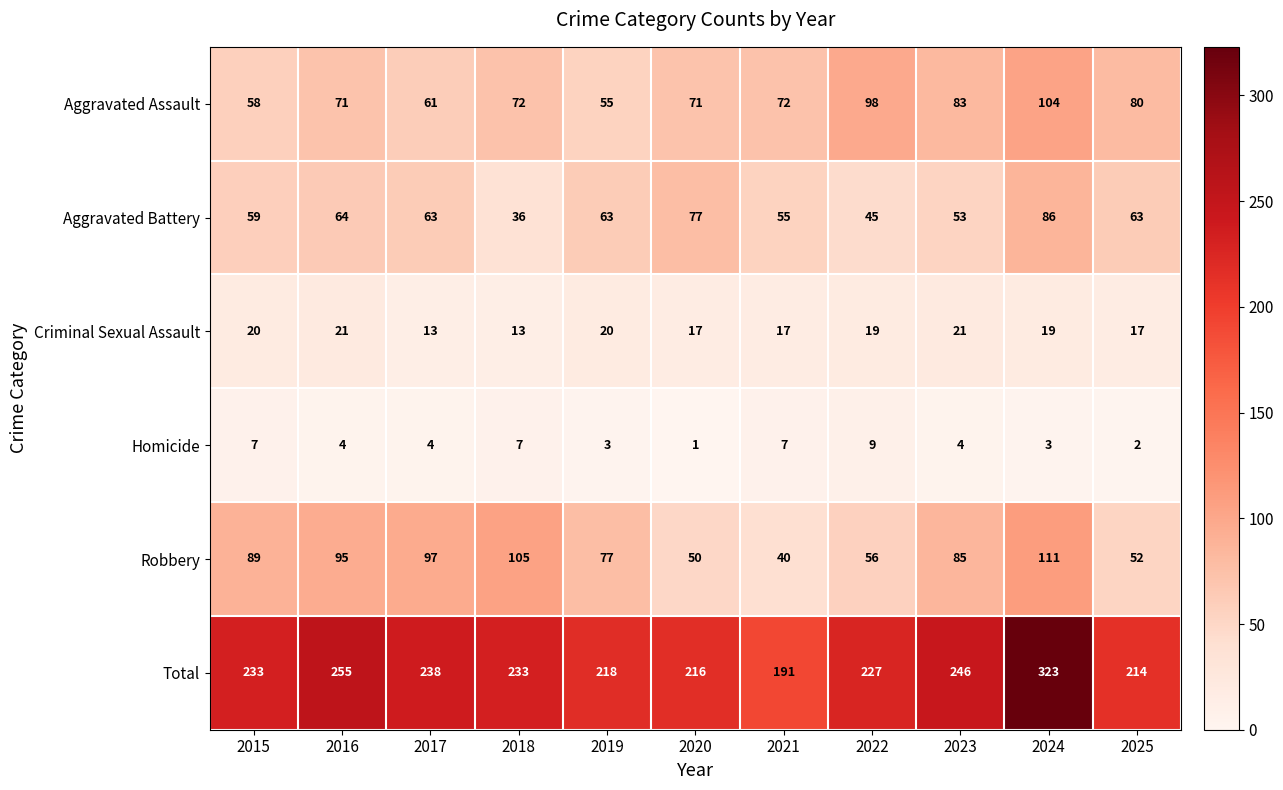

What is the maximum value shown in the chart?

323